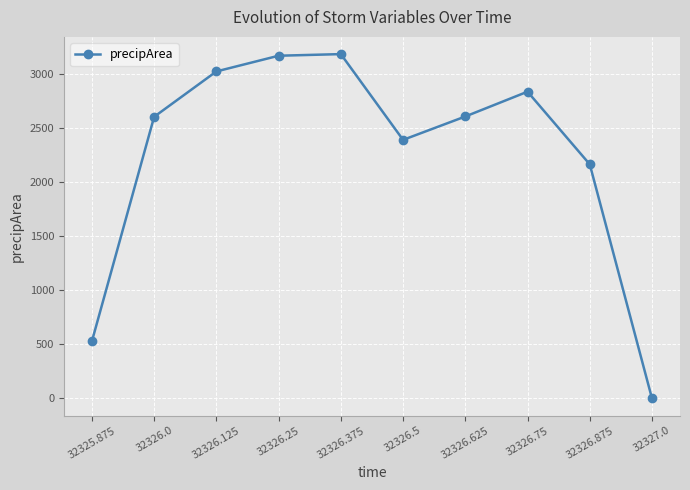

The value at 32326.0 is 2601. True or false?

True